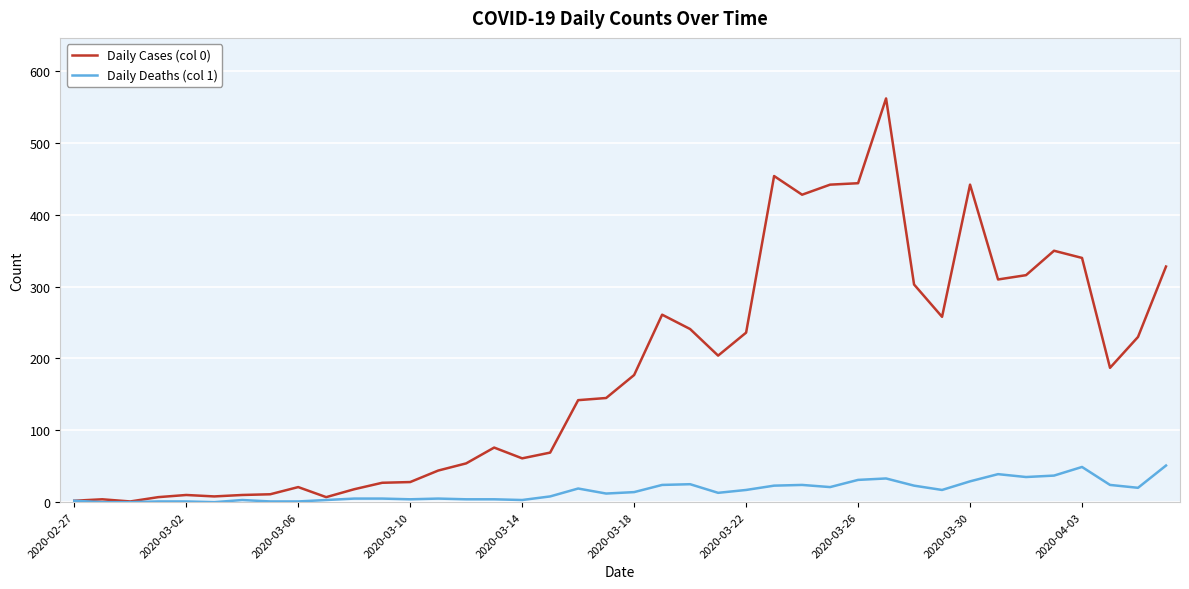

Which series has the largest range (max minus min)?

Daily Cases (col 0)